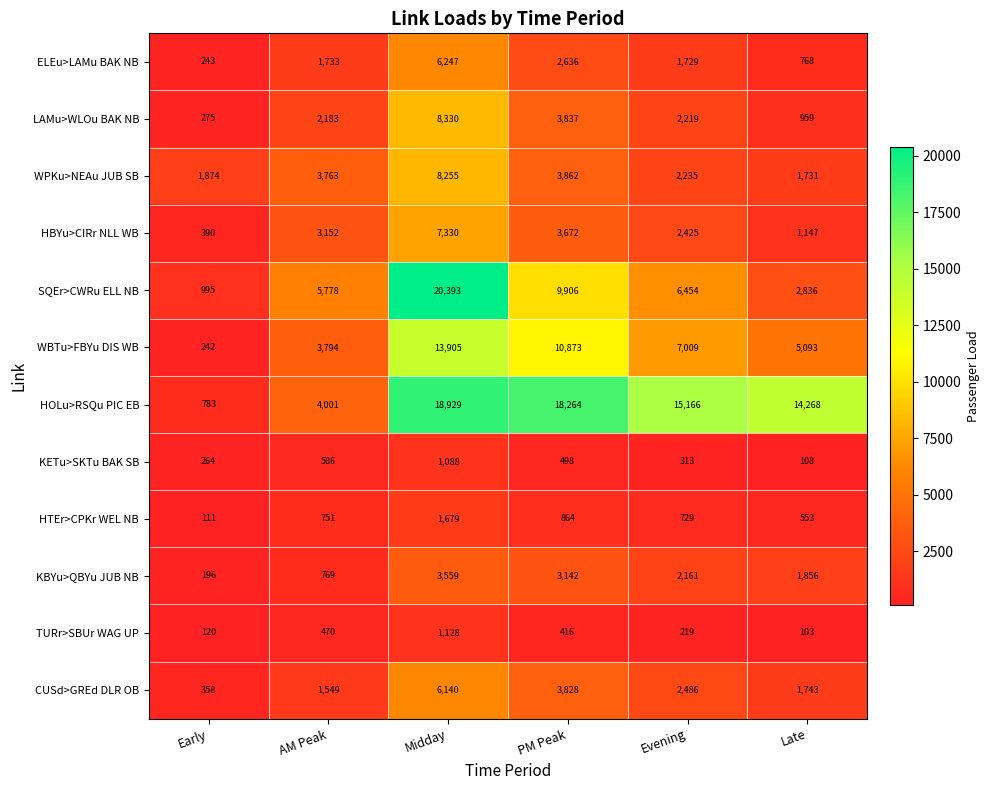

What value does the HTEr>CPKr WEL NB series have at Evening, to the nearest 100?

700